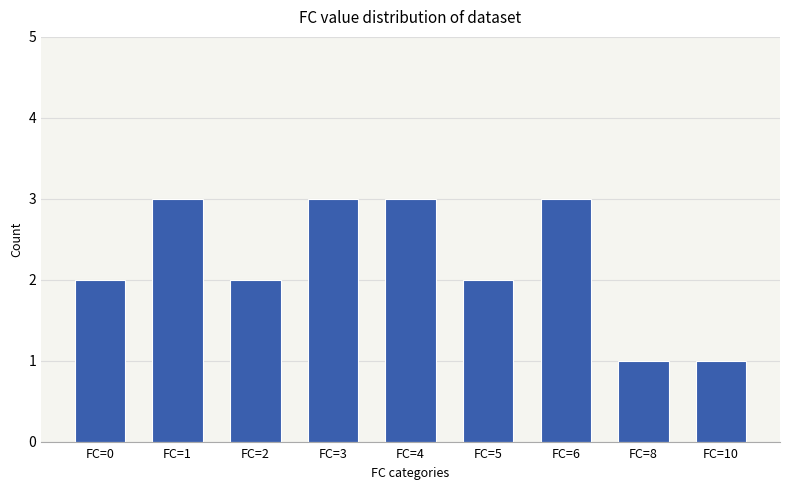

What is the maximum value shown in the chart?

3